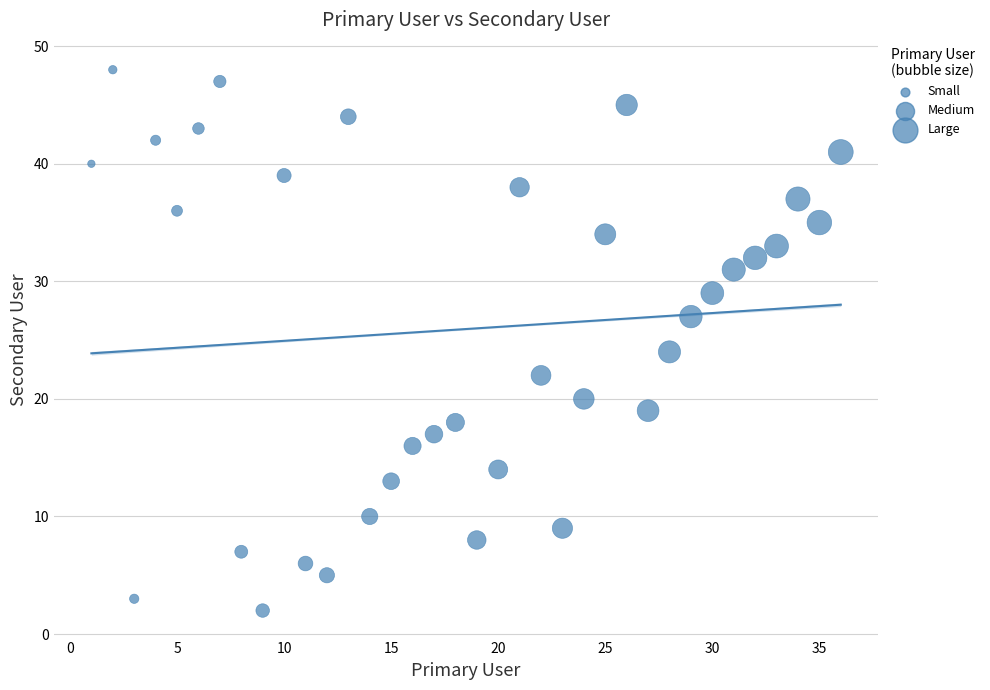

What Y value in the scatter plot is closest to 25?

24